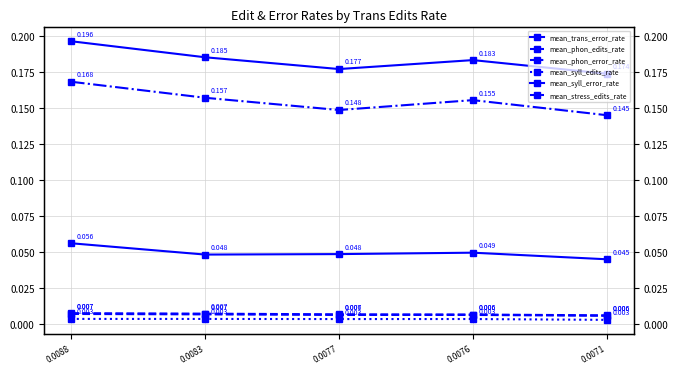

Between 0.0088 and 0.0077, which series saw the biggest shift?

mean_phon_error_rate